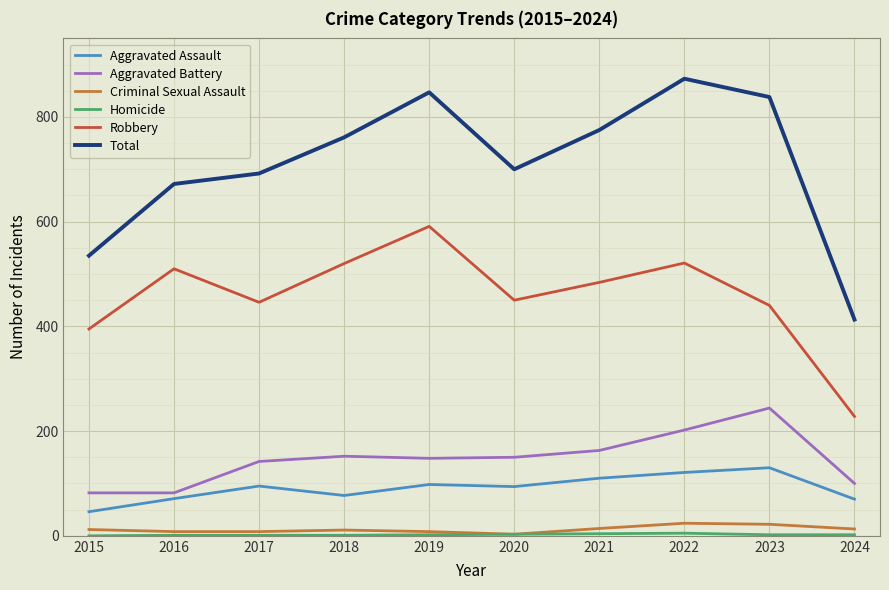

At which label is Total closest to 643?

2016